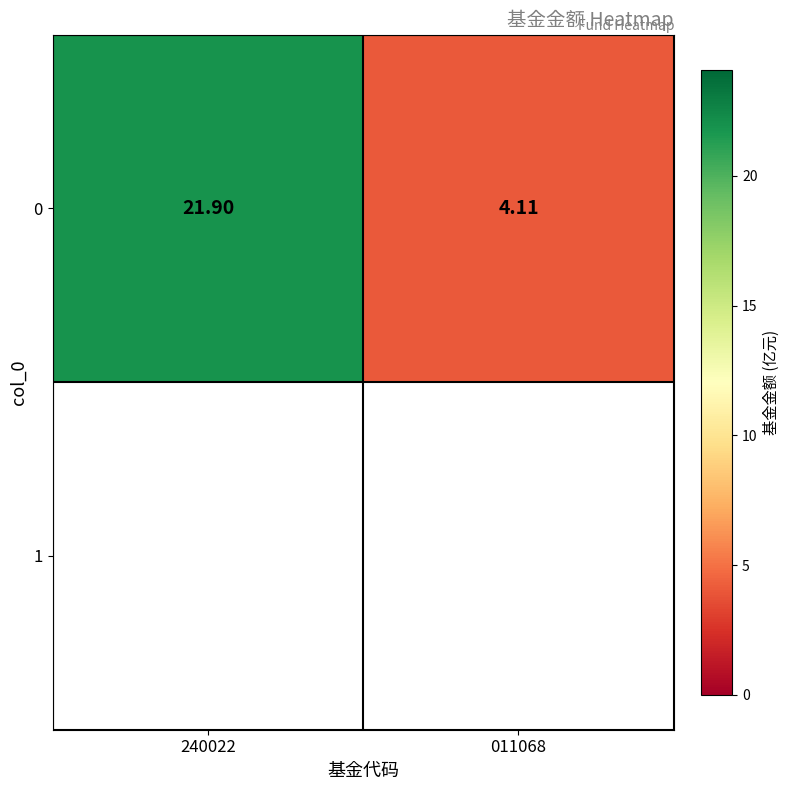

What is the sum of all values?

26.0